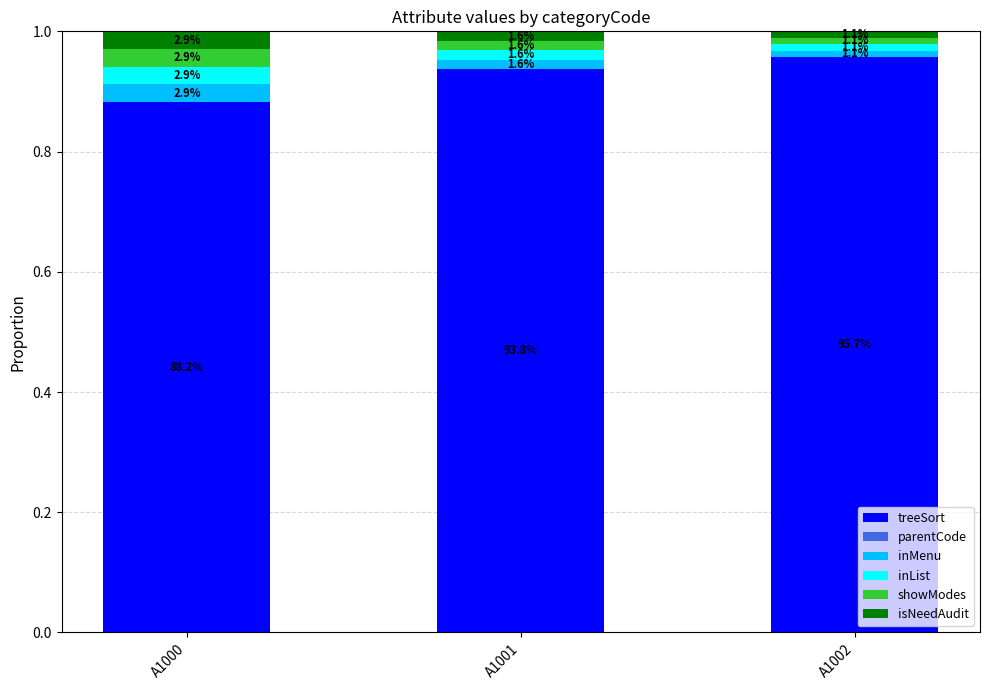

How many bars are there in total?

3